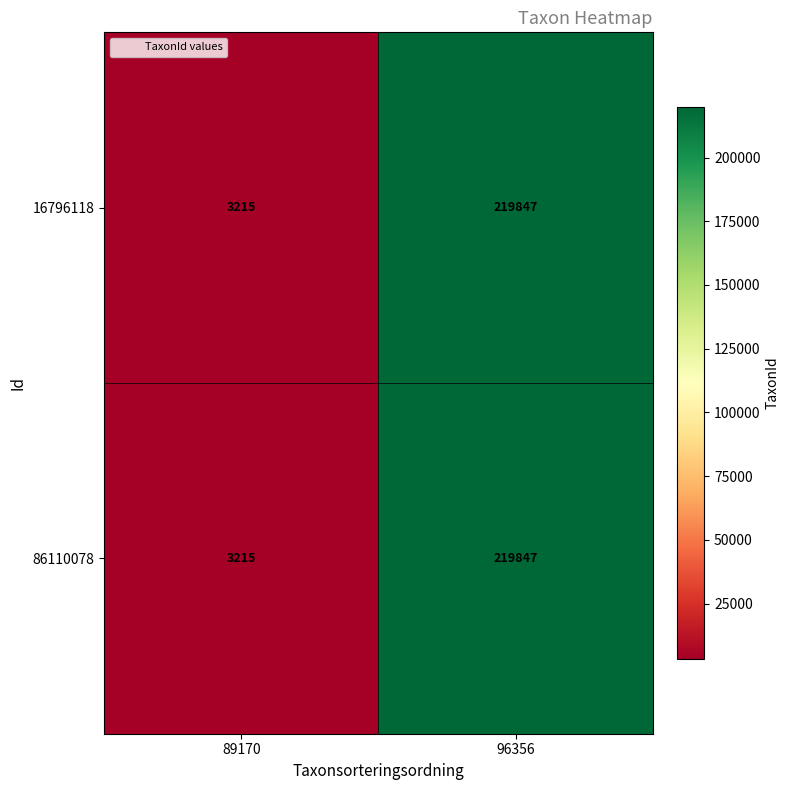

Is it true that 86110078 equals 3215 at 89170?

True